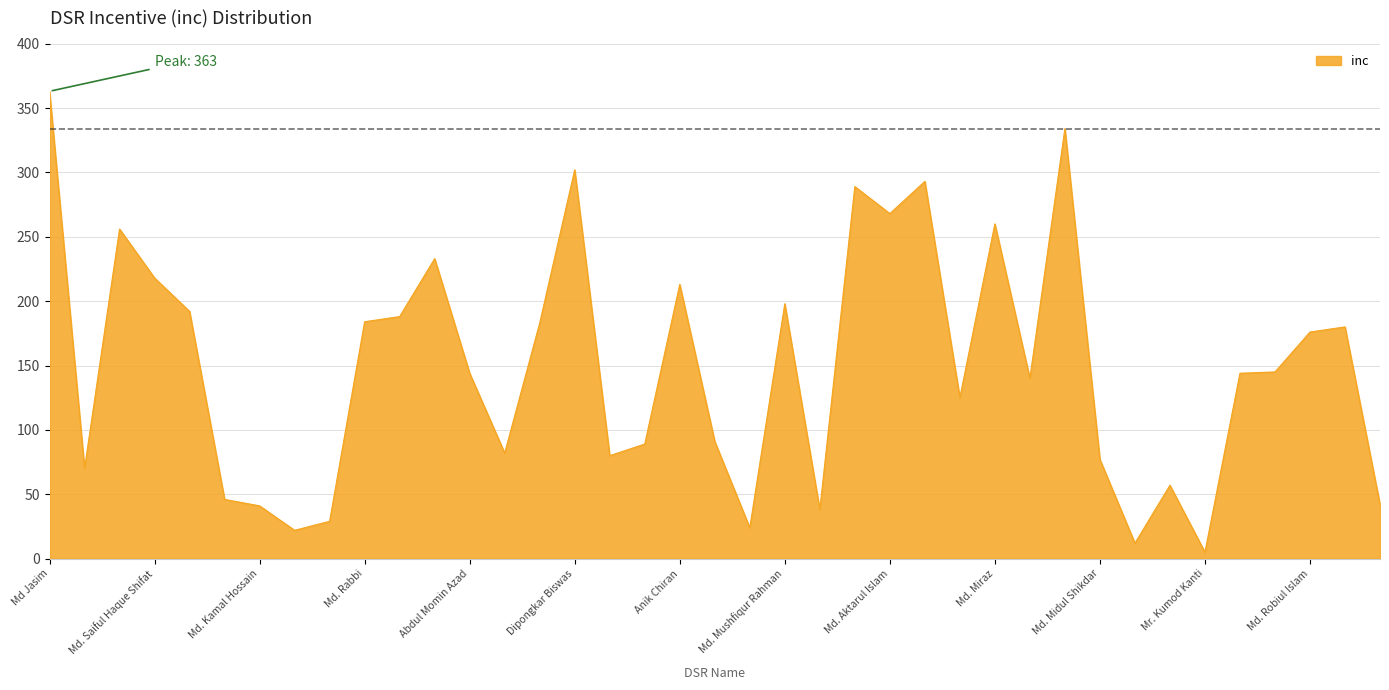

What is the smallest value displayed?

5